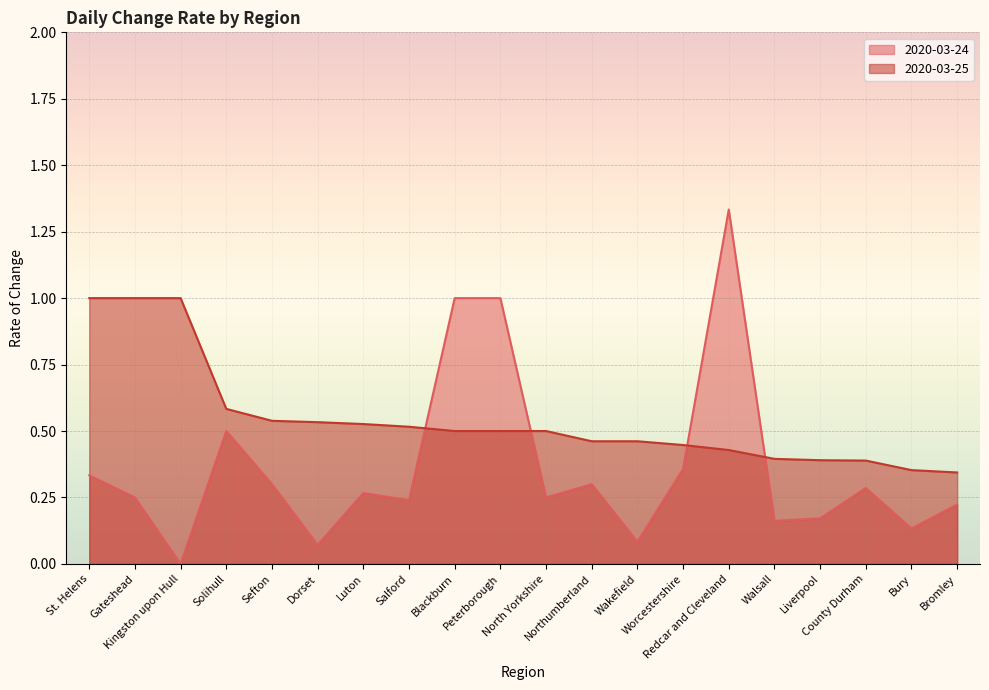

What are all the series names shown in the legend?

2020-03-24, 2020-03-25